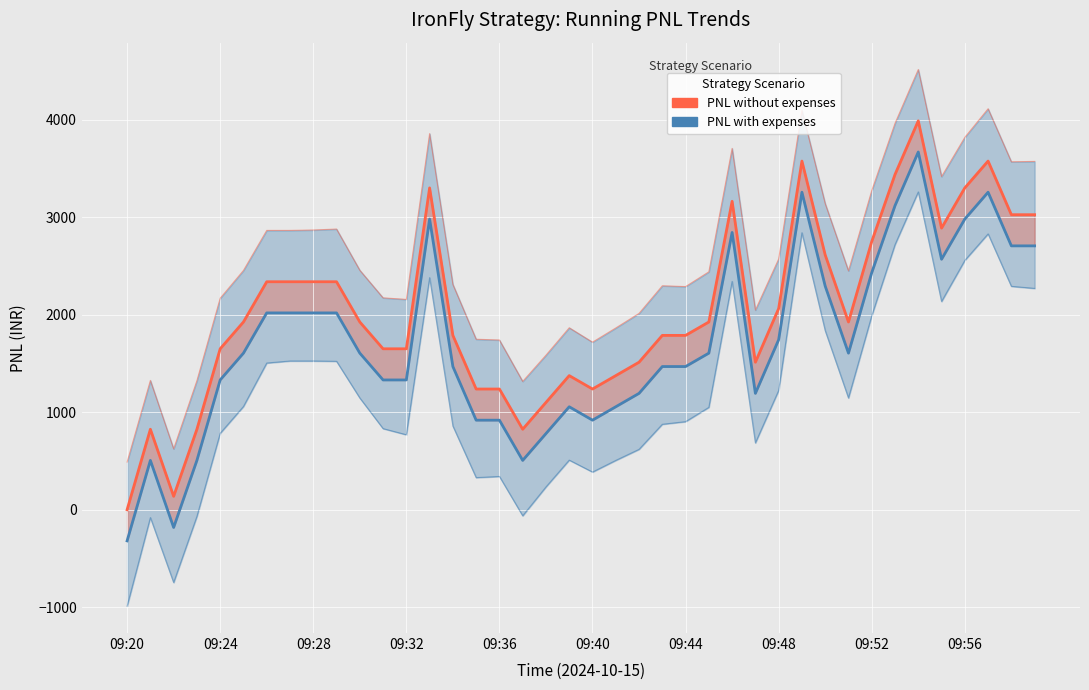

Is the value of PNL with expenses at 33 greater than the value of PNL without expenses at 09:44?

Yes